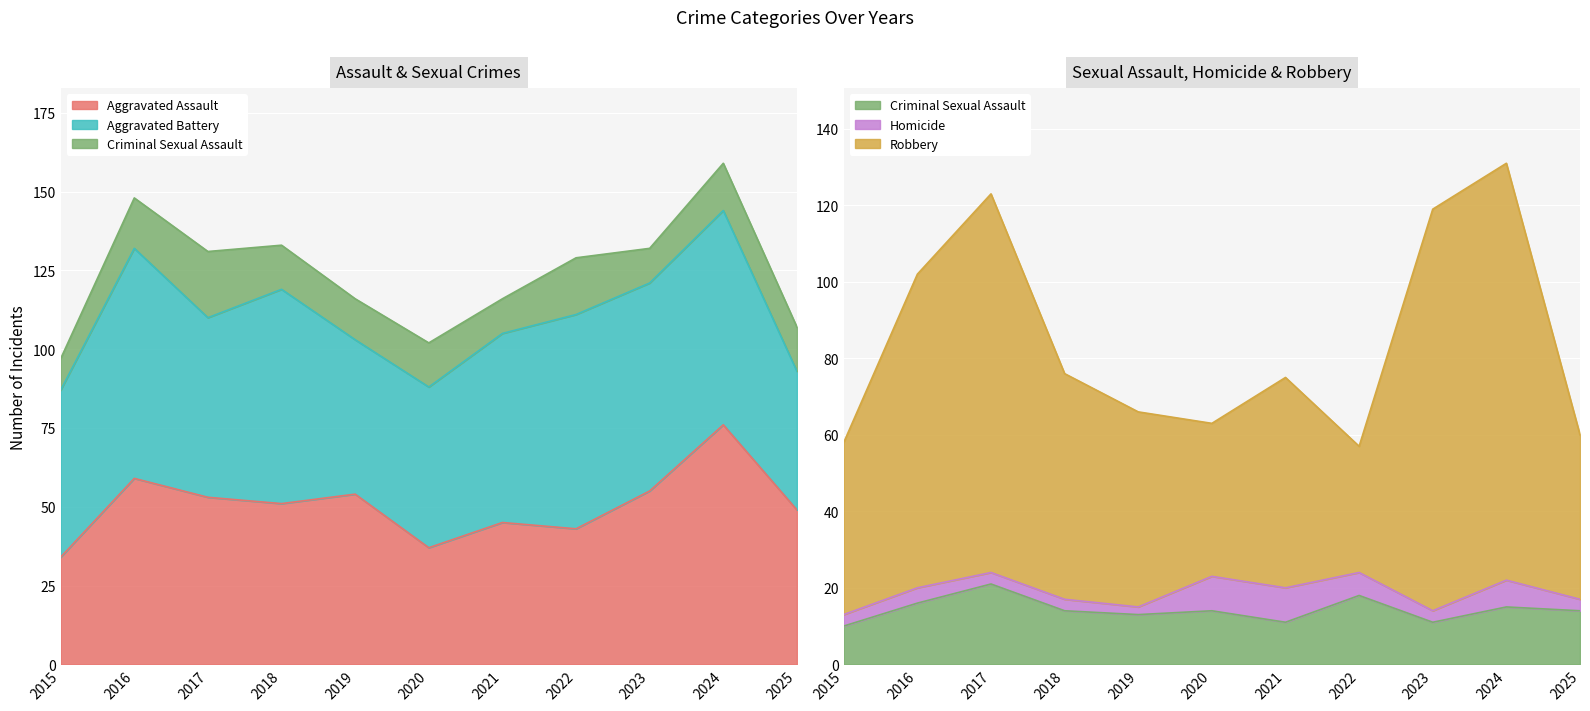

Between 2020 and 2021, which series saw the biggest shift?

Robbery